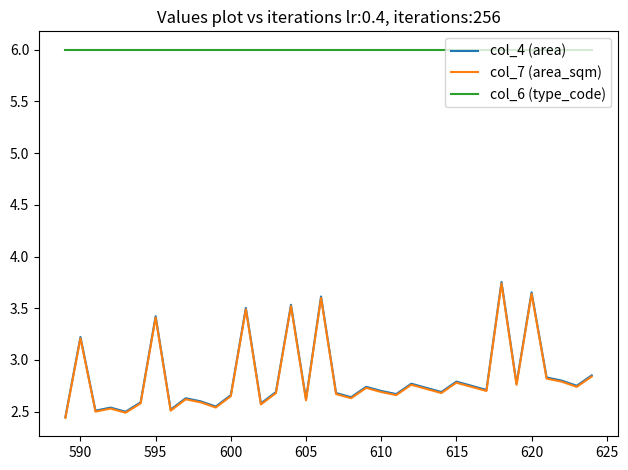

True or false: col_6 (type_code) and col_4 (area) intersect in this chart.

False